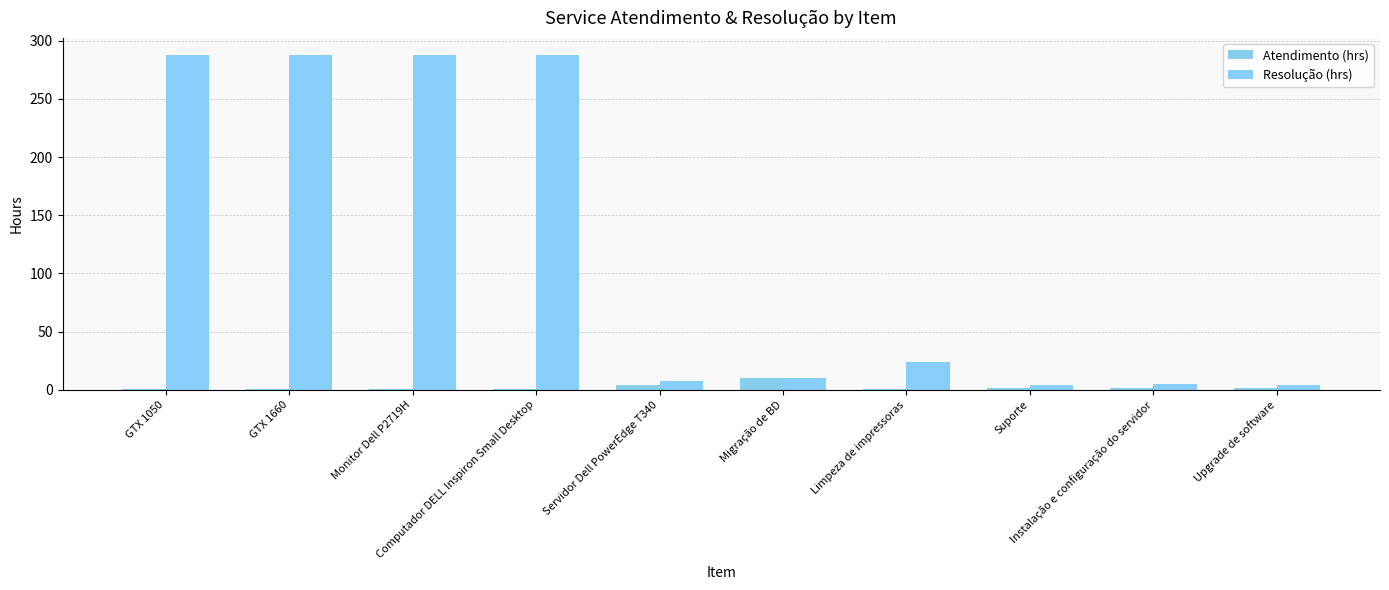

What is the label of the 1st bar from the right?

Upgrade de software